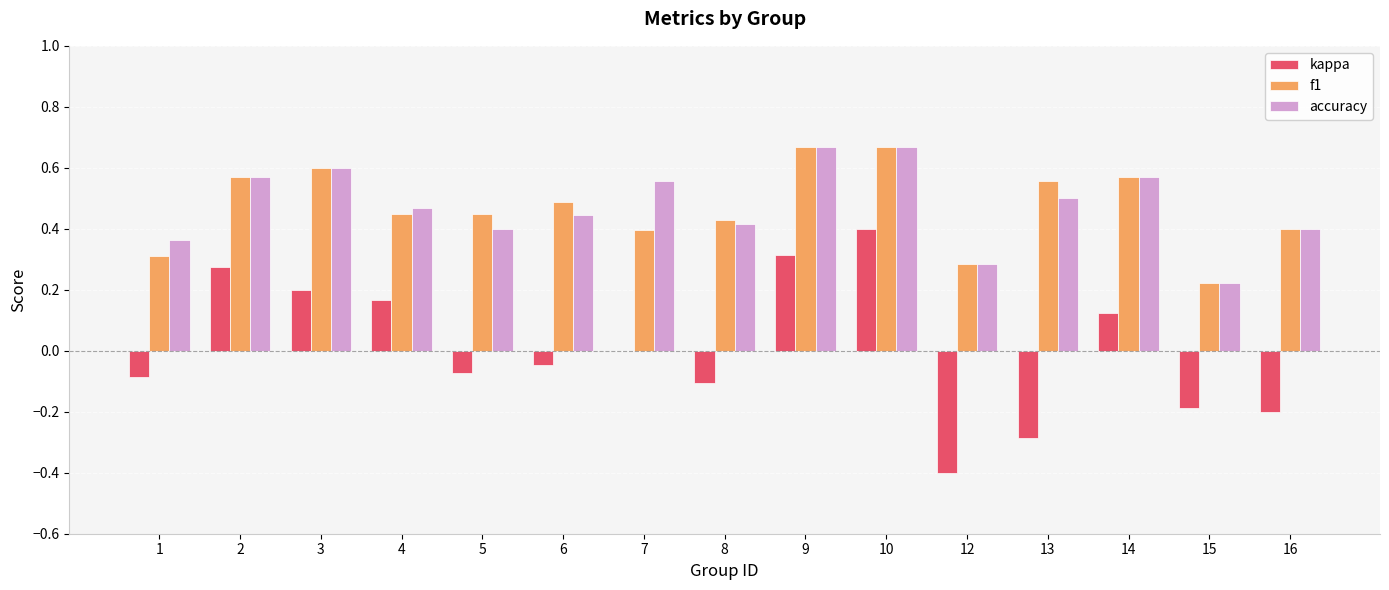

Which series changed the most between 2 and 4?

f1